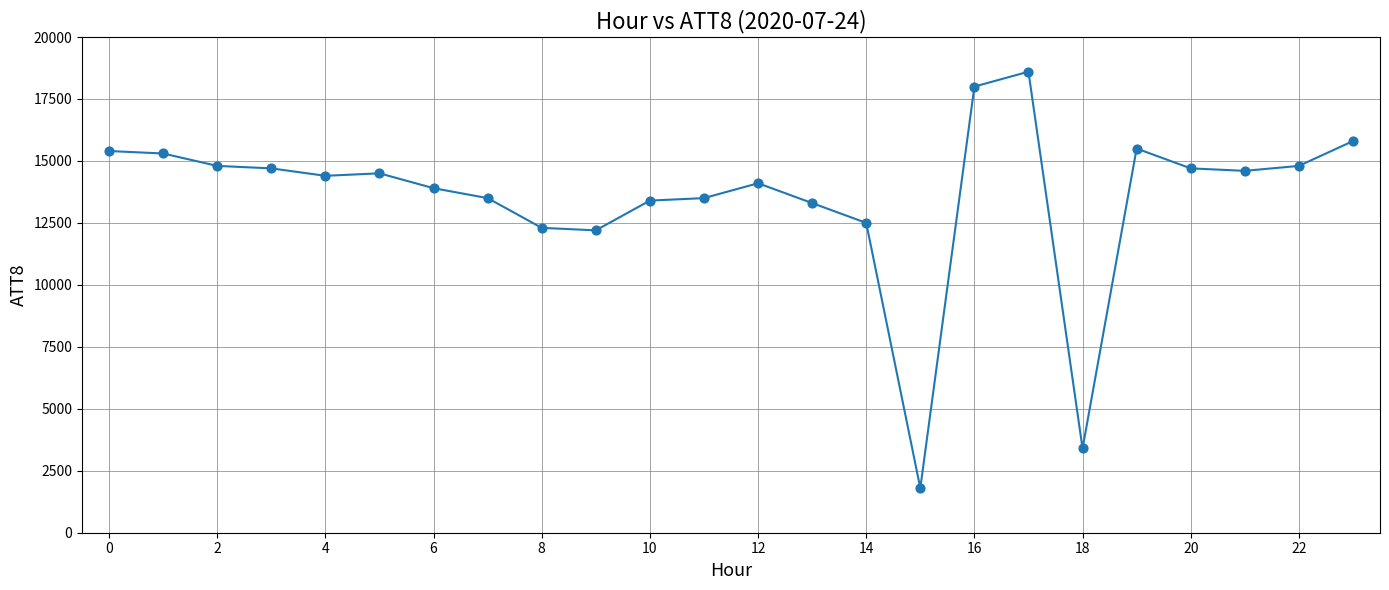

What is the difference between the maximum and minimum values?

16800